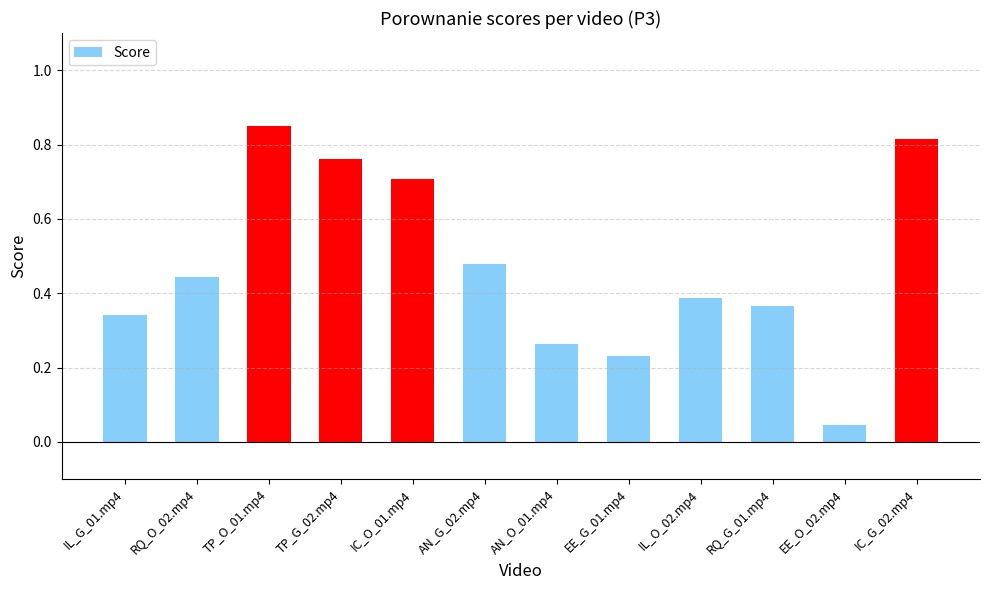

What is the label of the 10th bar from the left?

RQ_G_01.mp4